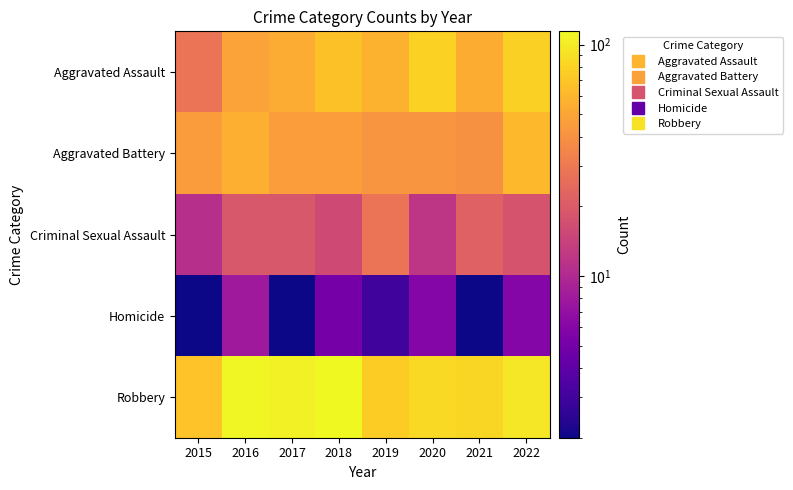

How many categories are shown in the chart?

8